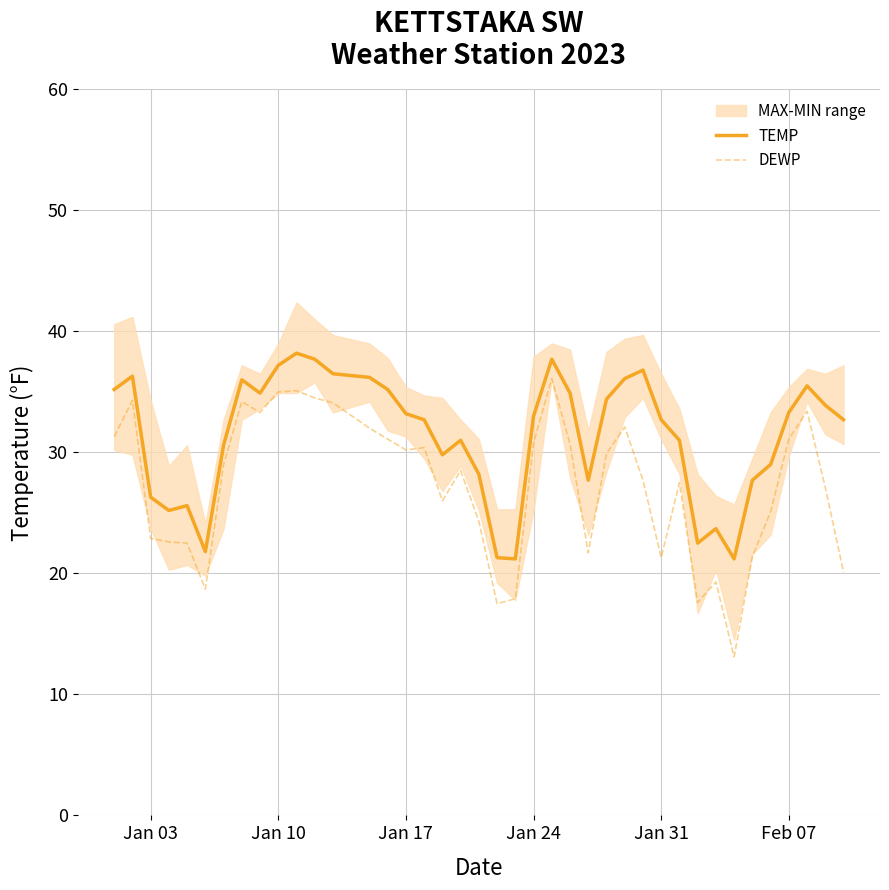

What is the maximum value for DEWP?

36.1